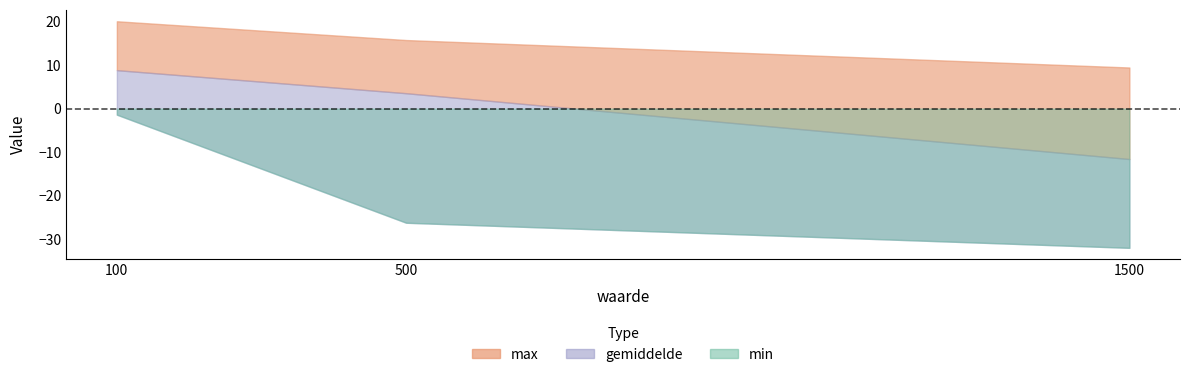

What is the spread (max minus min) of values at 1500?

41.4